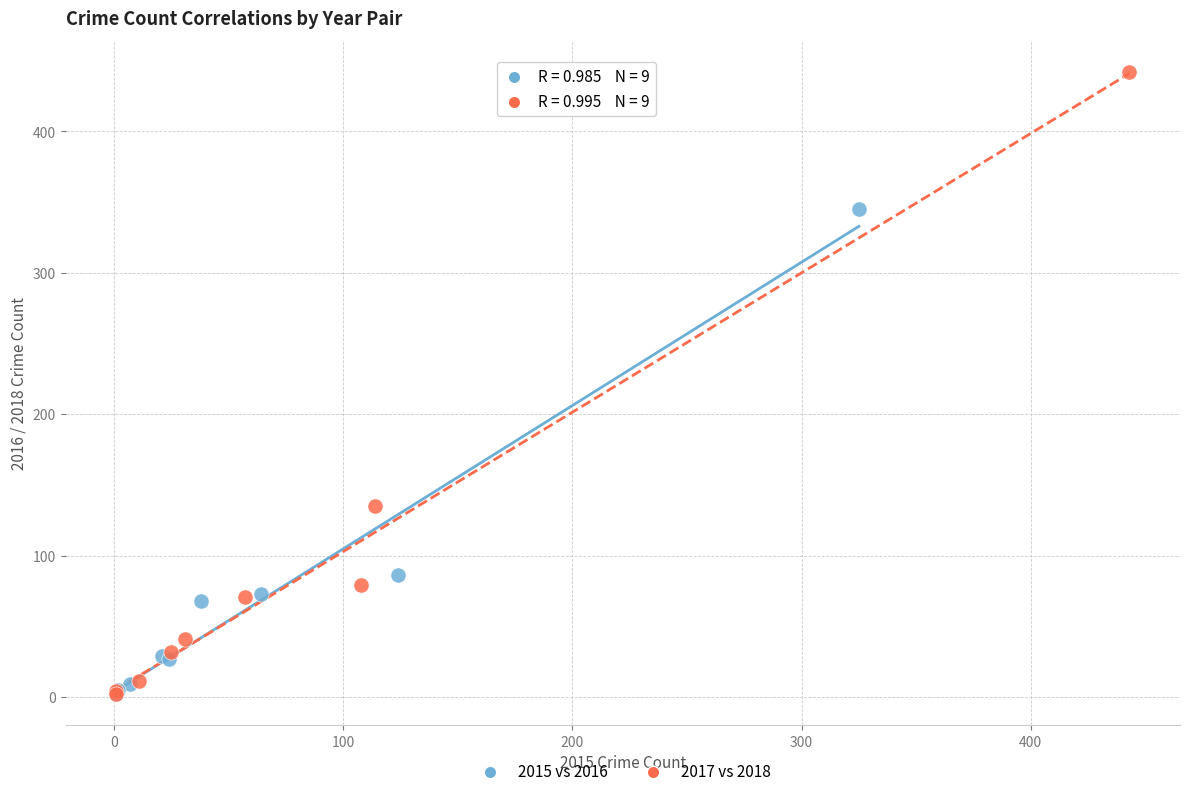

Which series has the widest spread of Y values?

2017 vs 2018